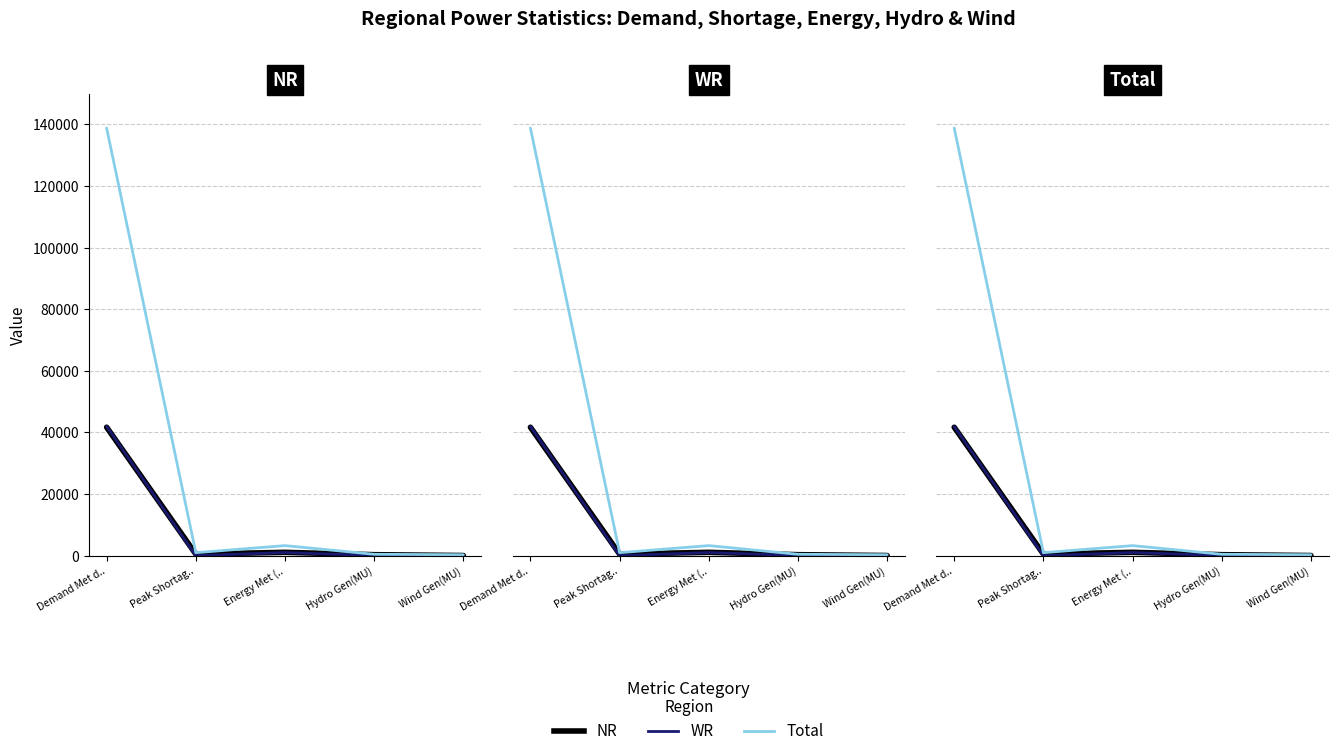

How many interior local valleys does the NR series have?

1